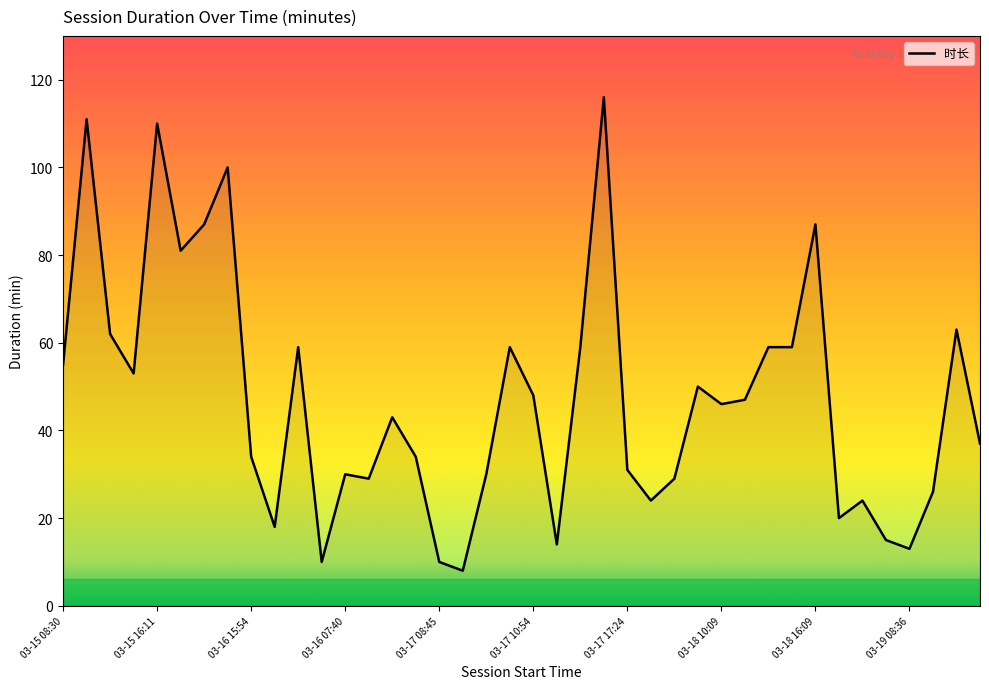

What is the greatest value displayed?

116